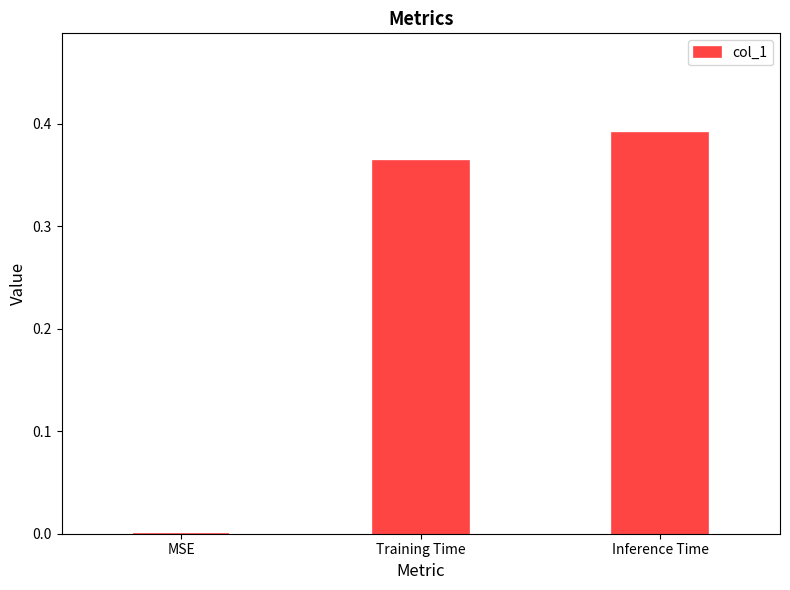

How many values exceed 0?

2